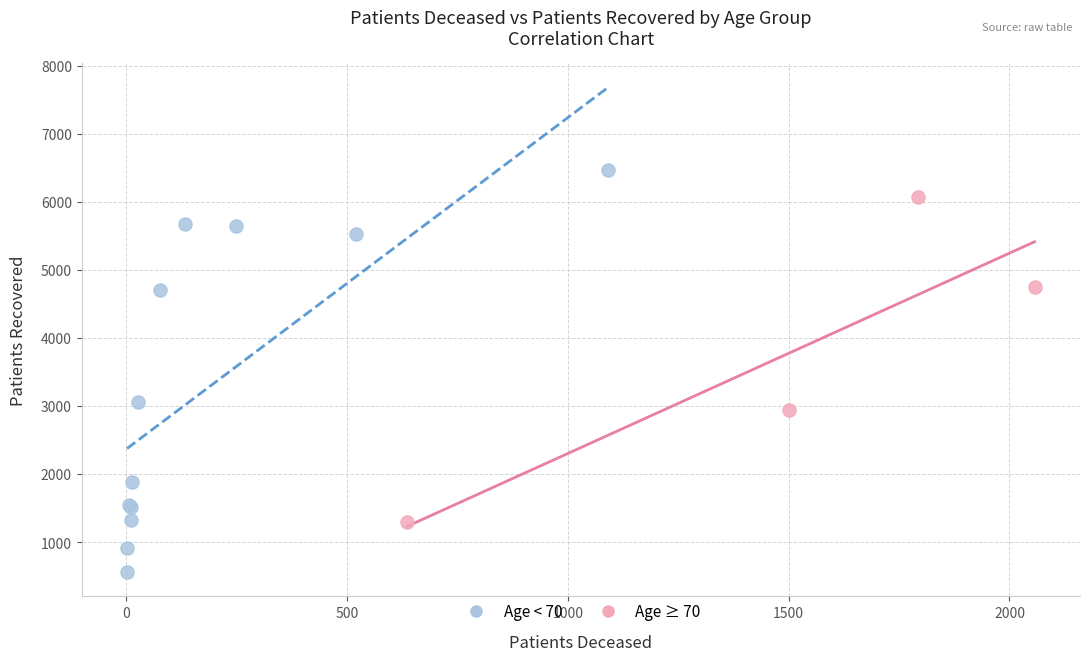

What are all the series names shown in the legend?

Age < 70, Age ≥ 70